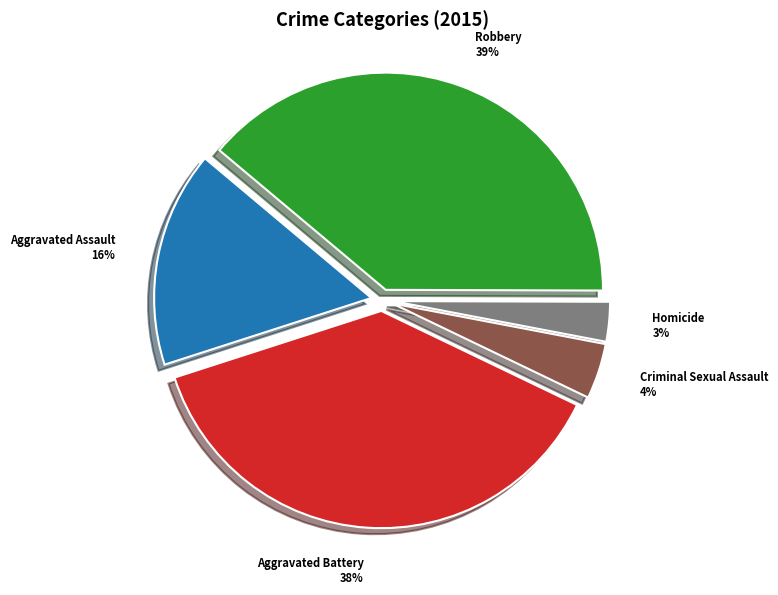

To the nearest percent, what is the average slice percentage?

20%